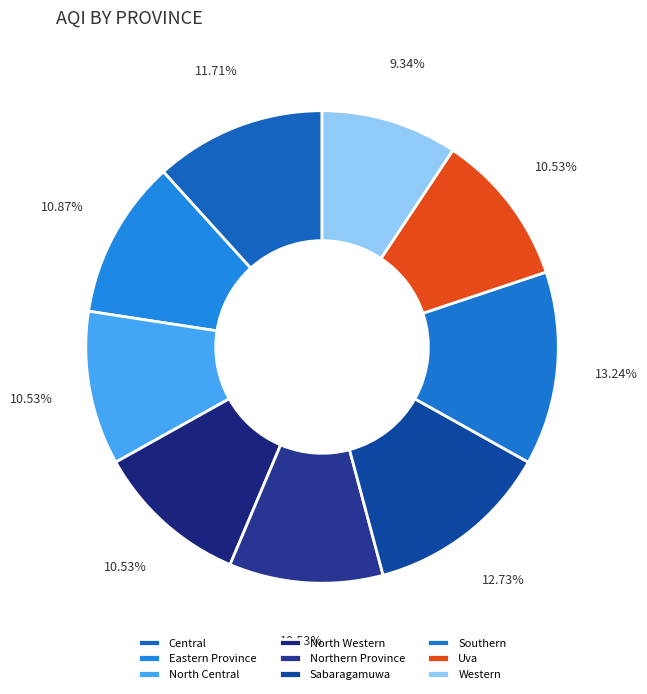

To the nearest percent, what is the average slice percentage?

11%